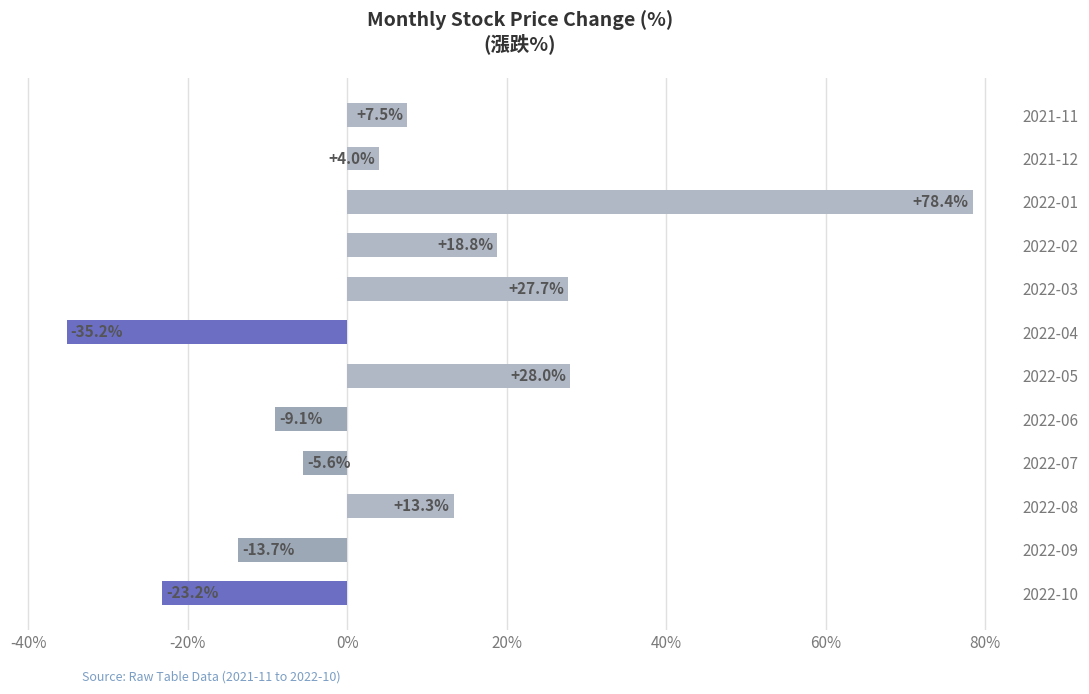

What is the maximum value shown in the chart?

78.4